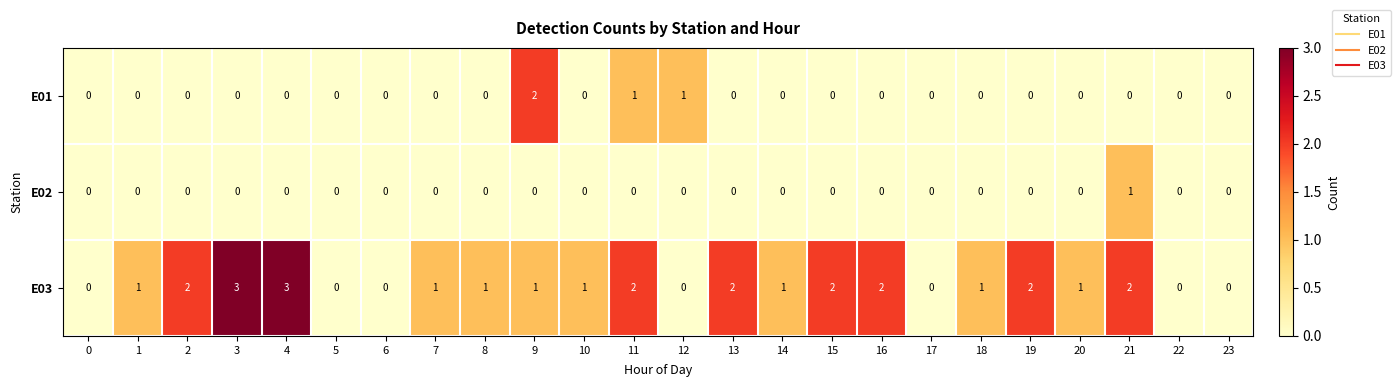

Which series has the widest spread of values?

E03